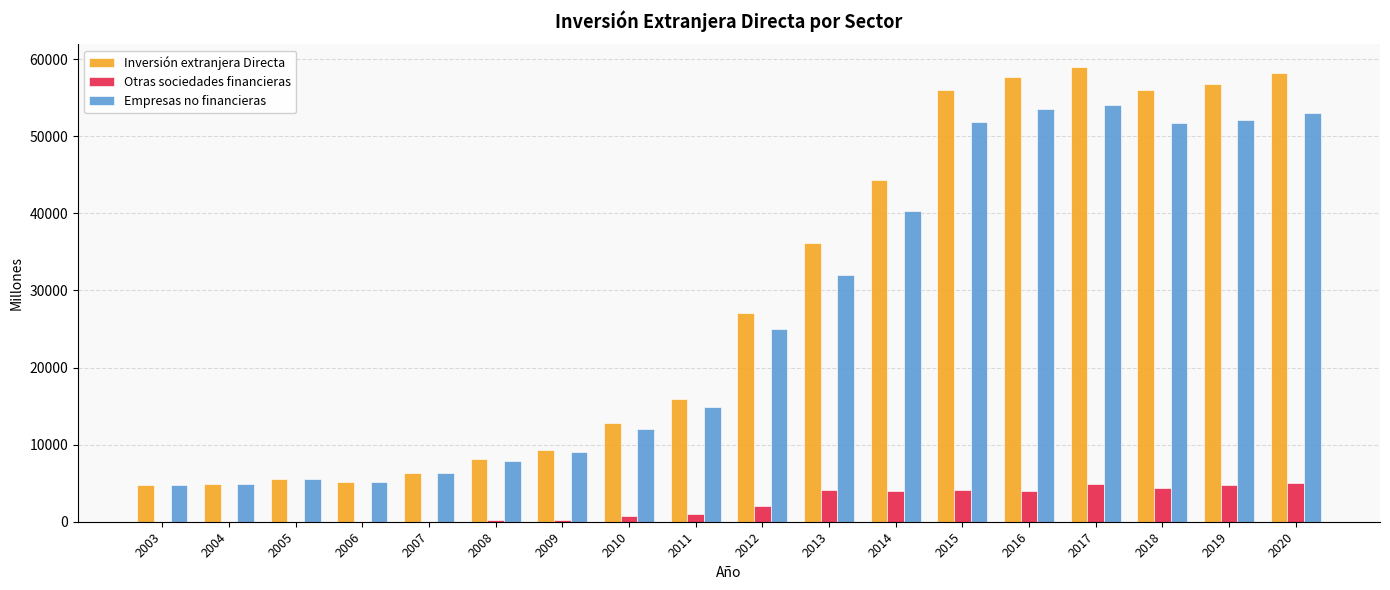

Is it true that Empresas no financieras equals 46345 at 2013?

False